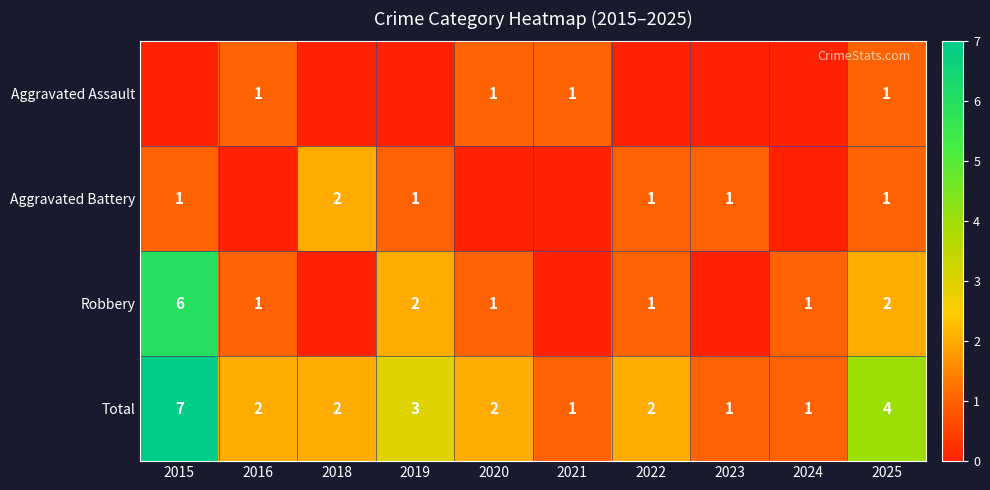

Which has a higher value, 2018 or 2015?

2018